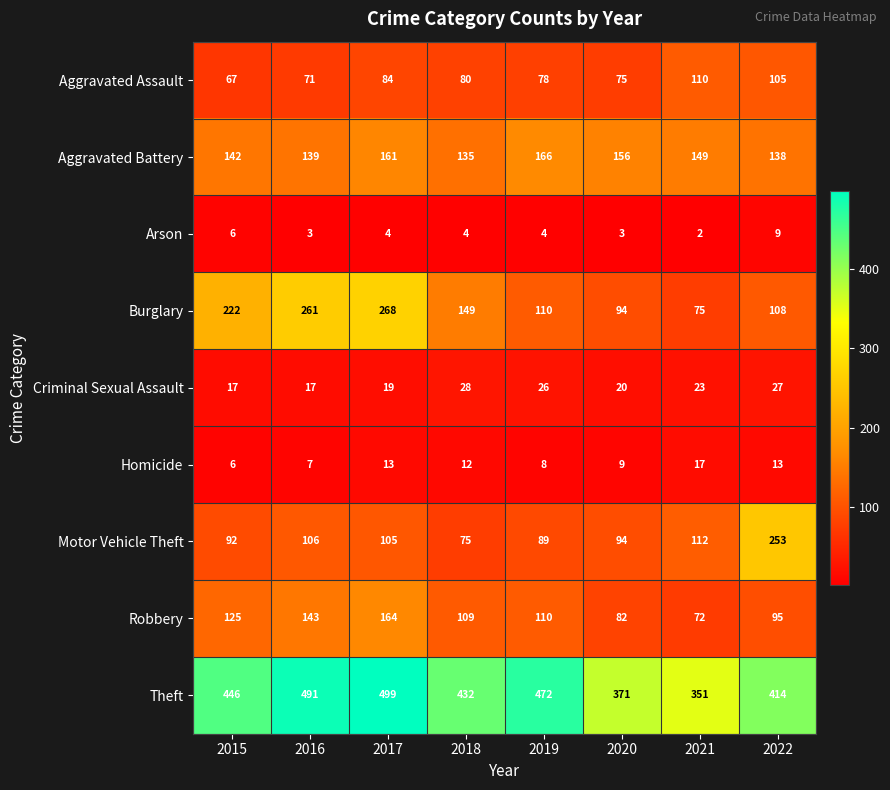

What is the approximate value of Burglary at 2019, to the nearest 5?

110